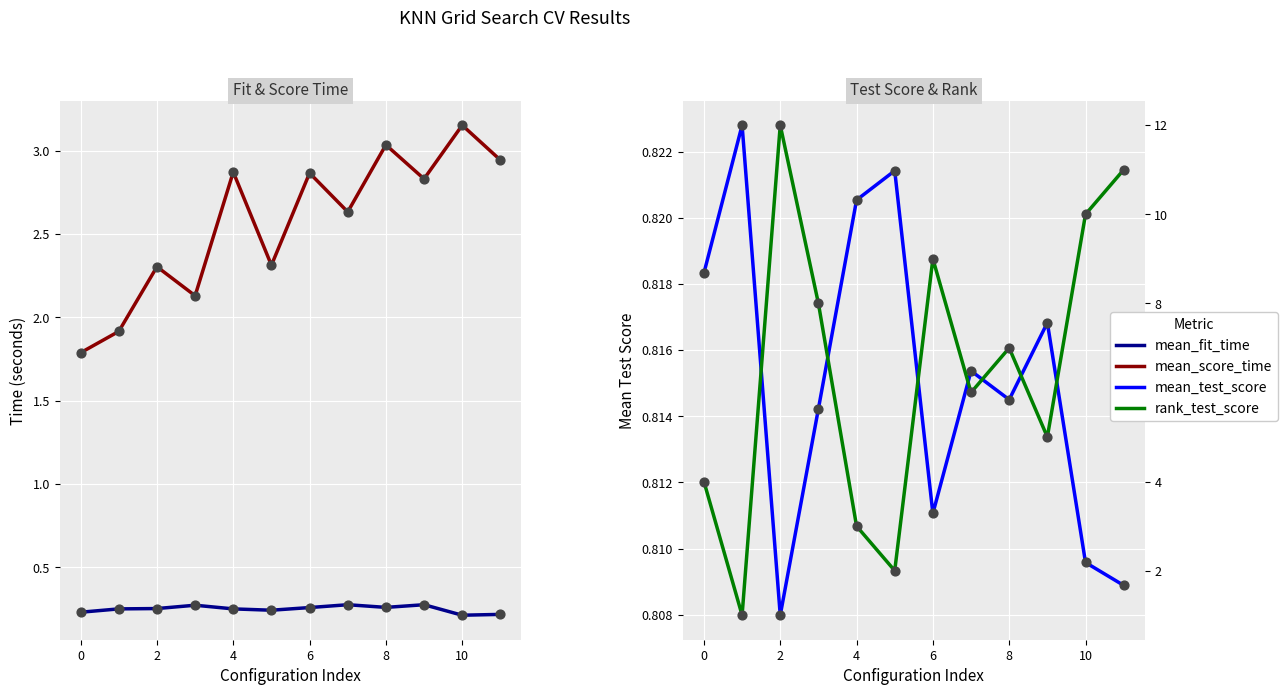

What are all the series names shown in the legend?

mean_fit_time, mean_score_time, mean_test_score, rank_test_score